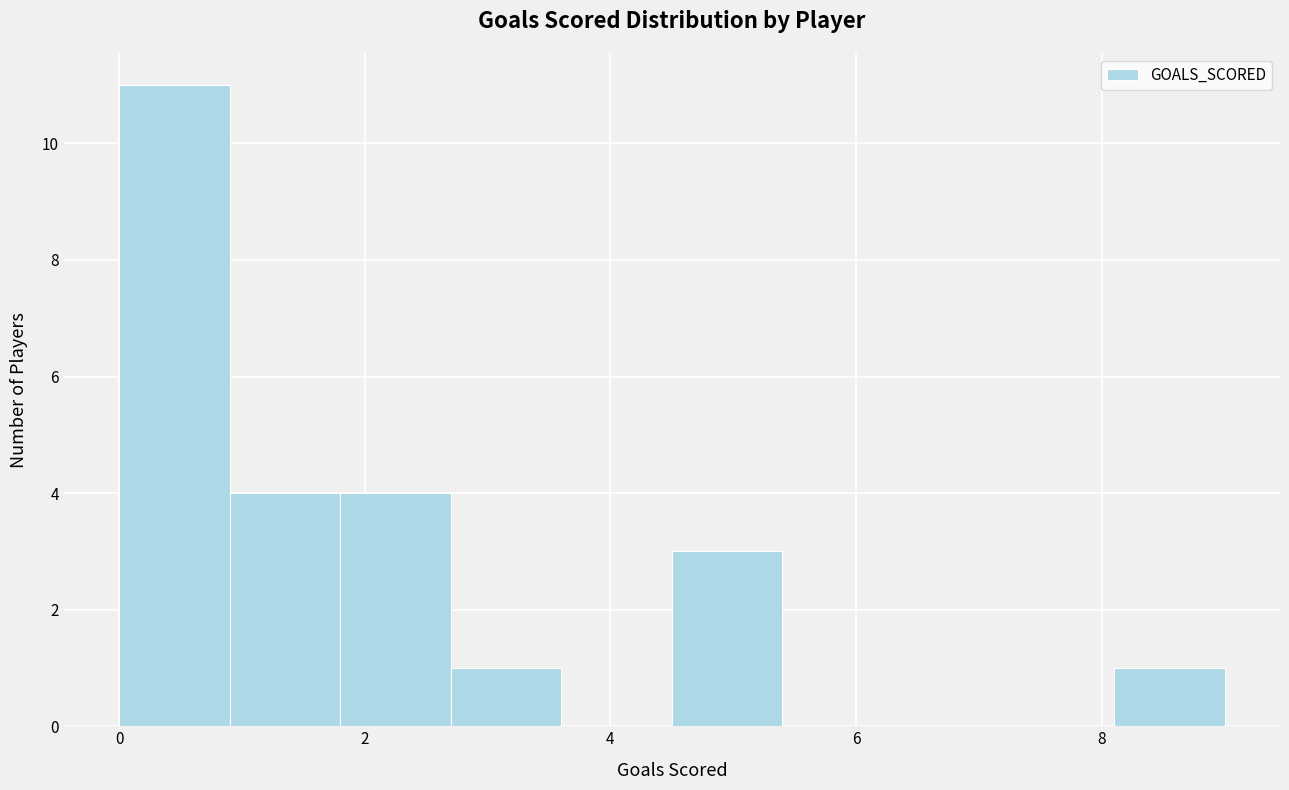

What is the height of the bar covering 2.7 to 3.6 on the x-axis? Neither the bar edges nor the heights are printed on the chart, so give them approximately, as read against the axes.

1